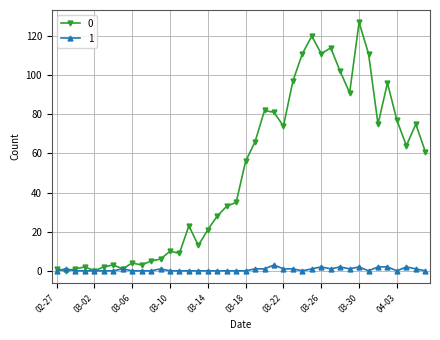

List the series in order of their peak value, lowest first.

1, 0